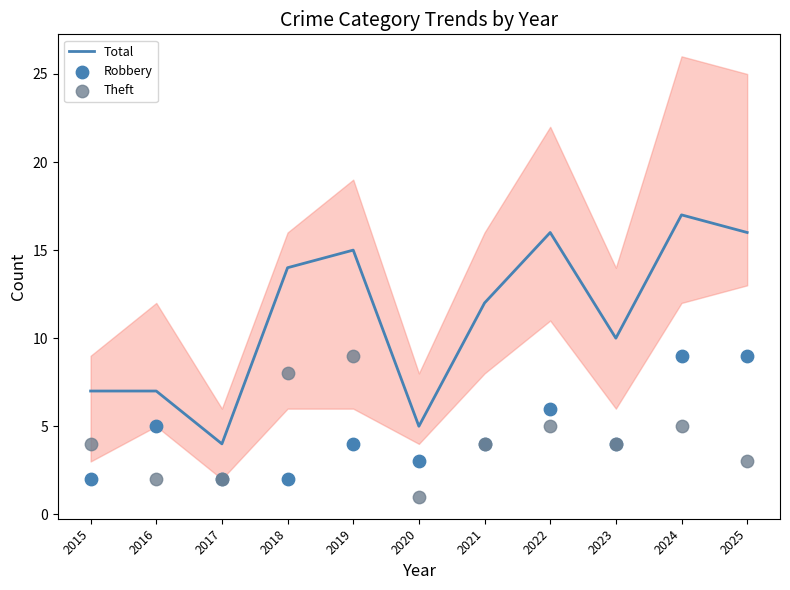

Which series reaches the maximum Y coordinate?

Total